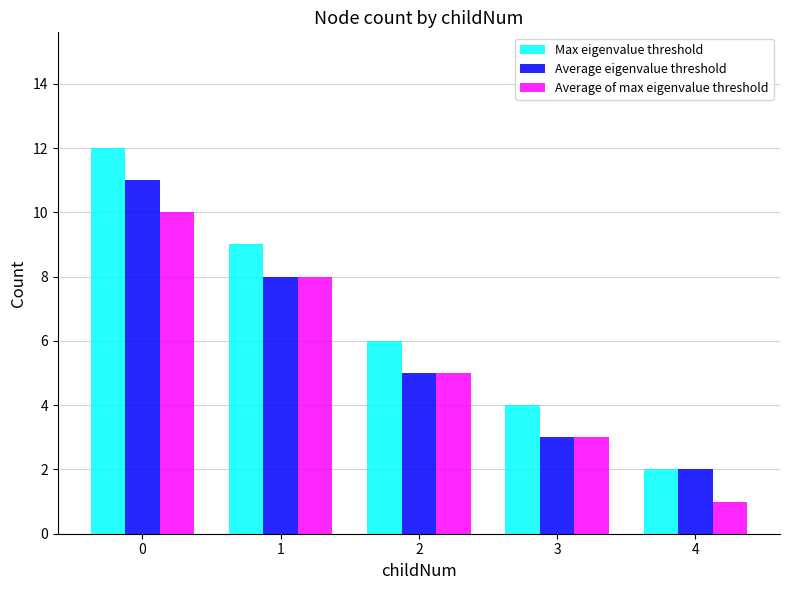

Reading left to right, what are all the values shown in this chart?

Max eigenvalue threshold: 12	9	6	4	2
Average eigenvalue threshold: 11	8	5	3	2
Average of max eigenvalue threshold: 10	8	5	3	1